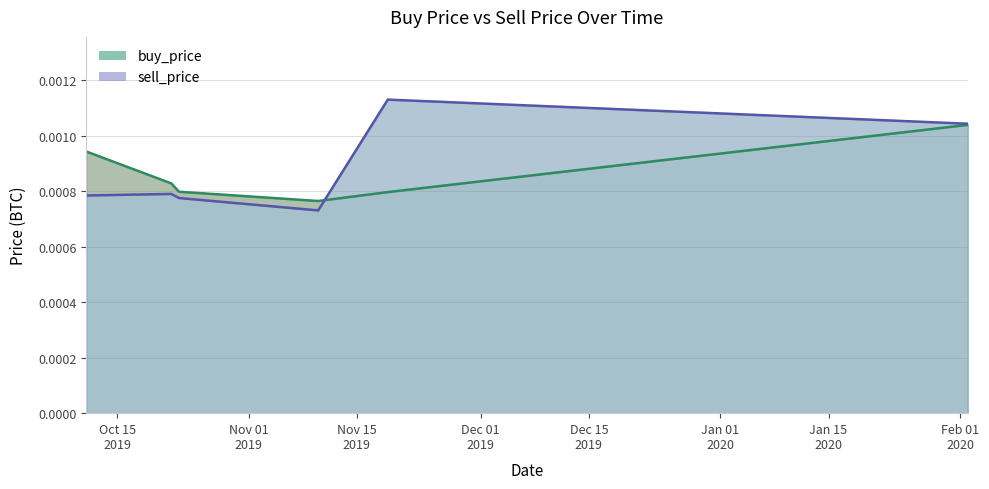

The value of sell_price at Nov 01
2019 is 0.0. True or false?

False